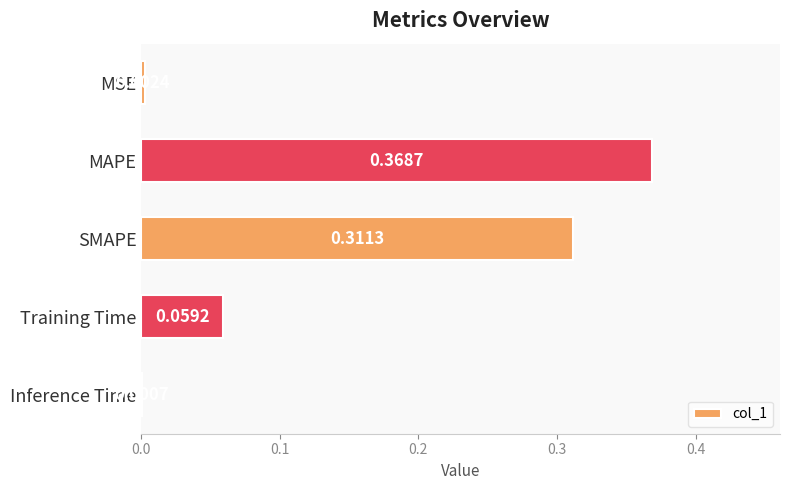

What is the sum of all values?

0.7